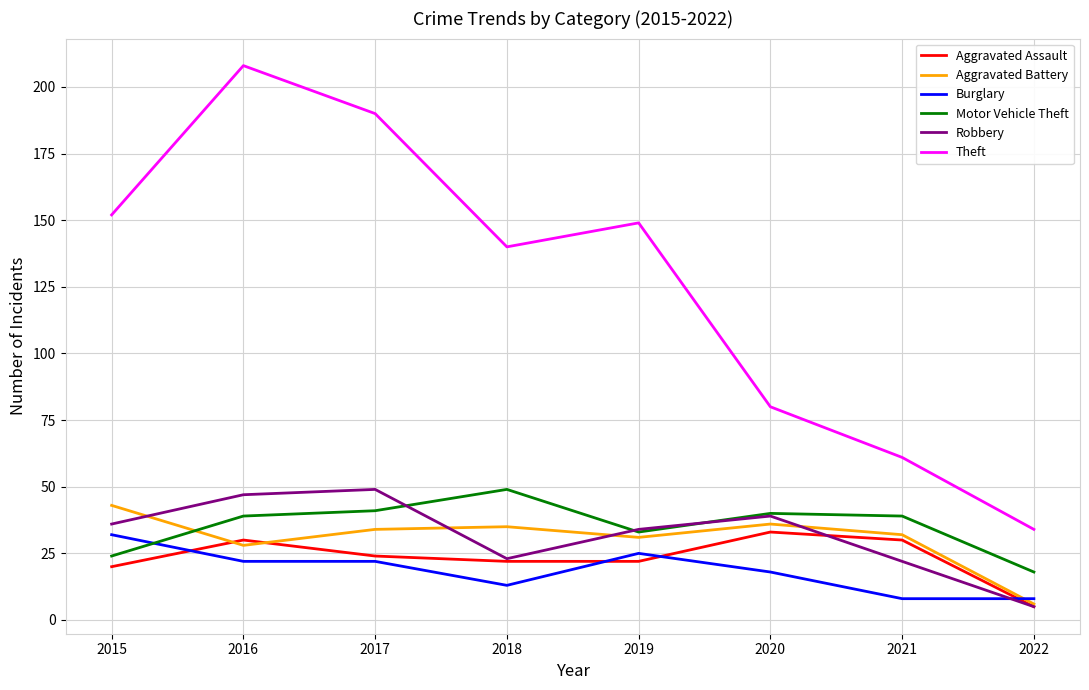

What are all the series names shown in the legend?

Aggravated Assault, Aggravated Battery, Burglary, Motor Vehicle Theft, Robbery, Theft